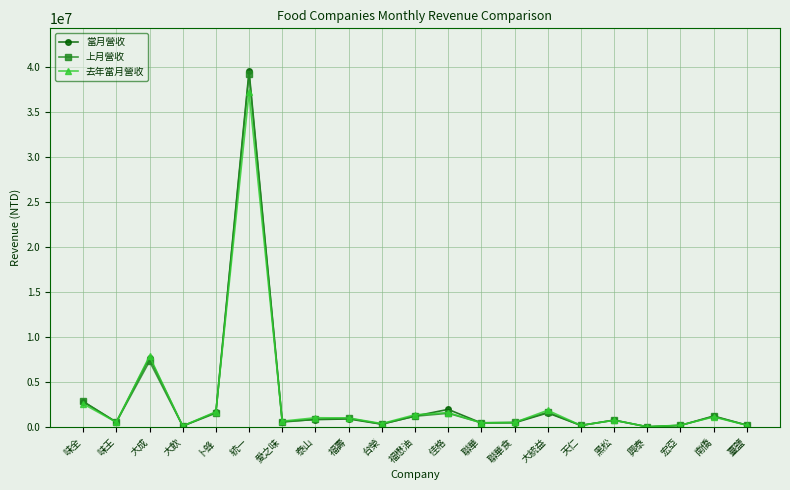

What is the label of the 7th point from the left?

愛之味